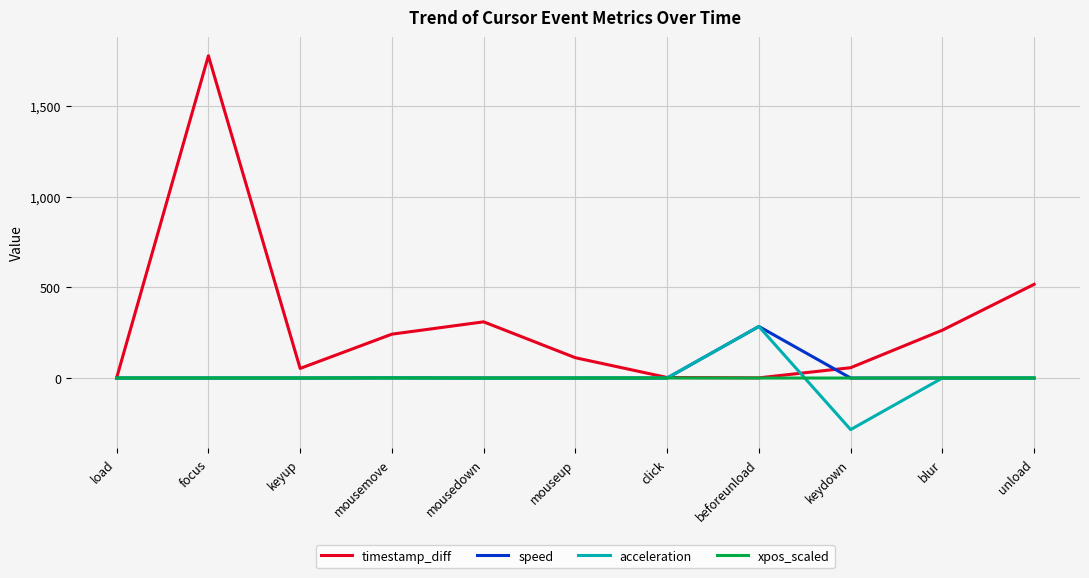

At which label is timestamp_diff closest to 889?

unload